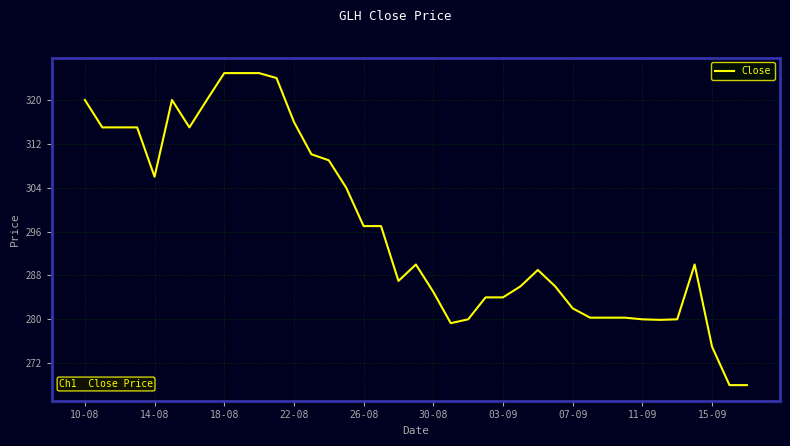

What is the difference between the maximum and minimum values?

56.9